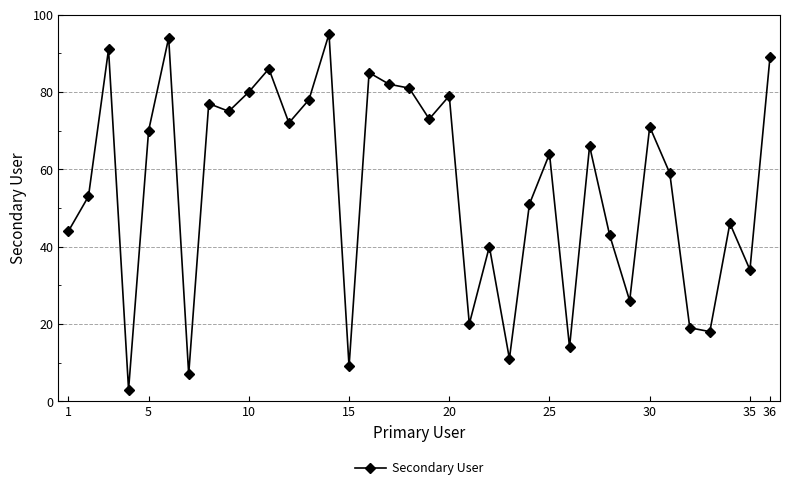

What is the greatest value displayed?

95